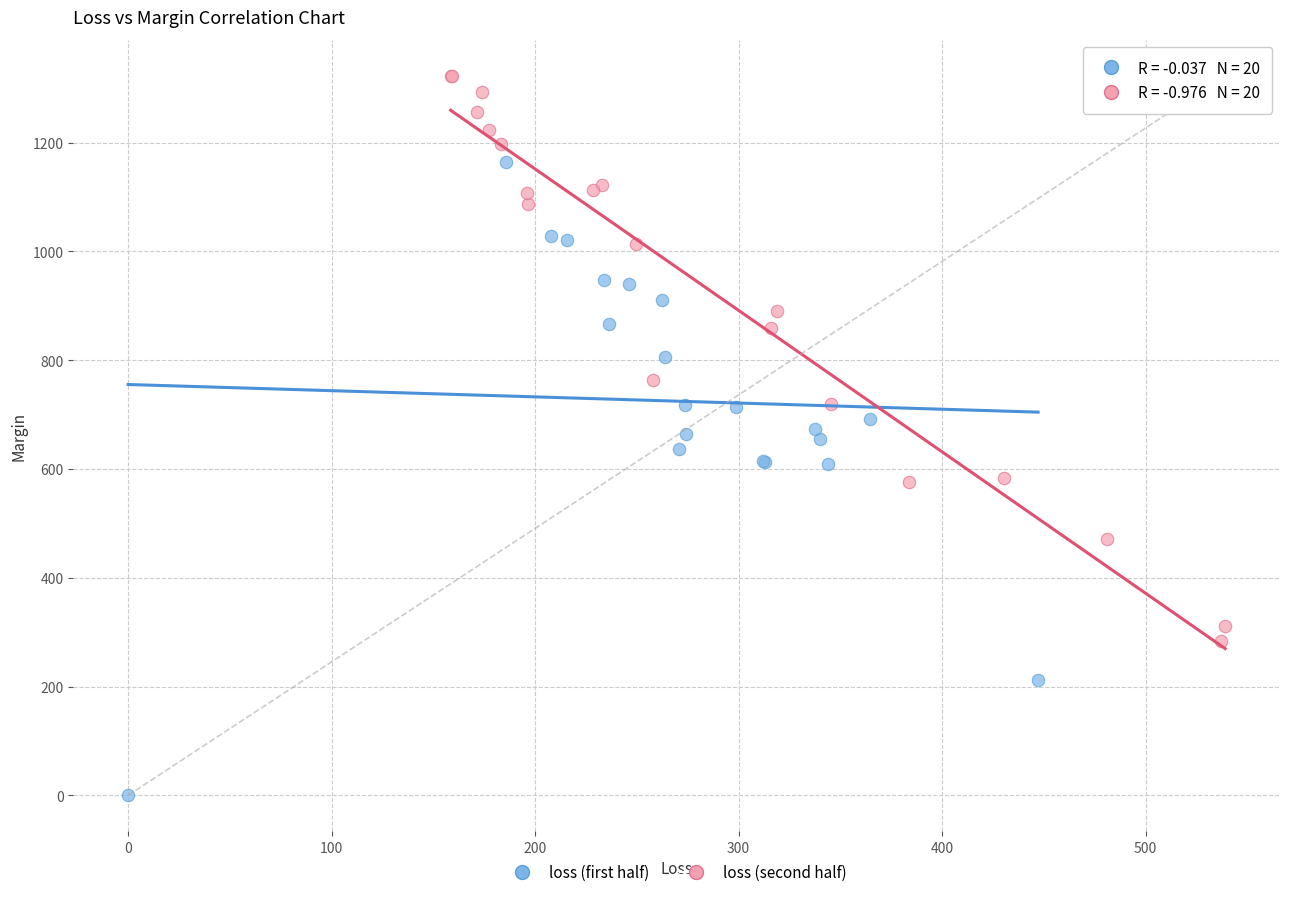

Which series contains the lowest Y value?

loss (first half)